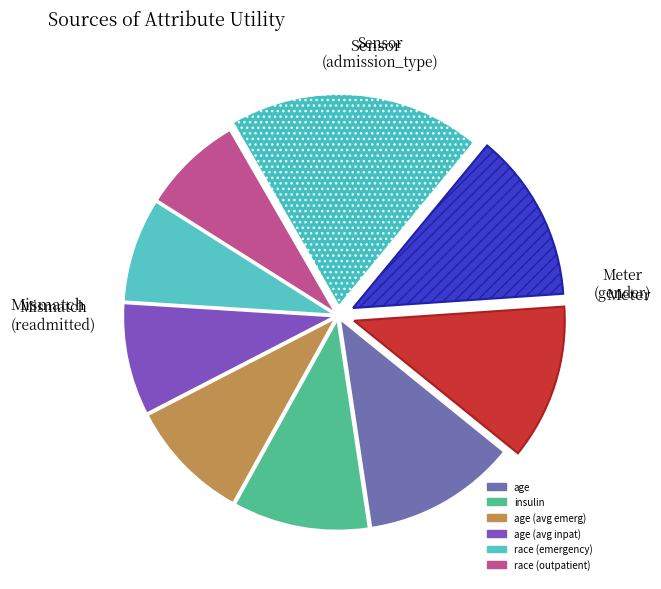

Count the number of slices in the pie.

9